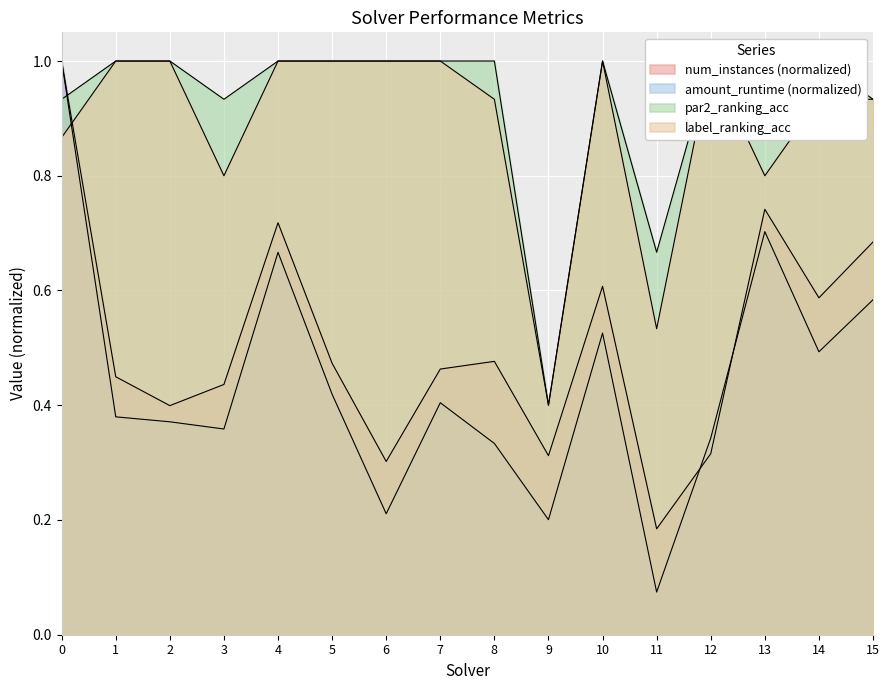

What is the sum of all num_instances values?

8.2